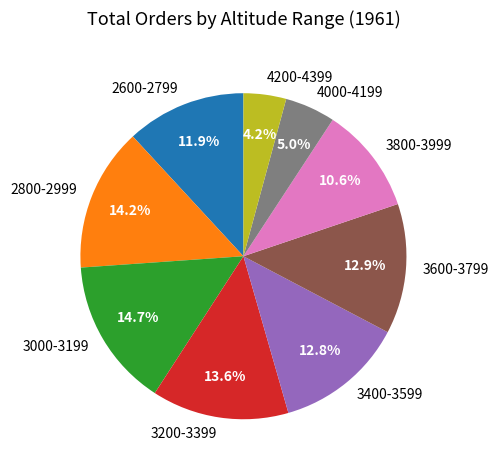

The 3600-3799 slice represents 13% of the pie. True or false?

True